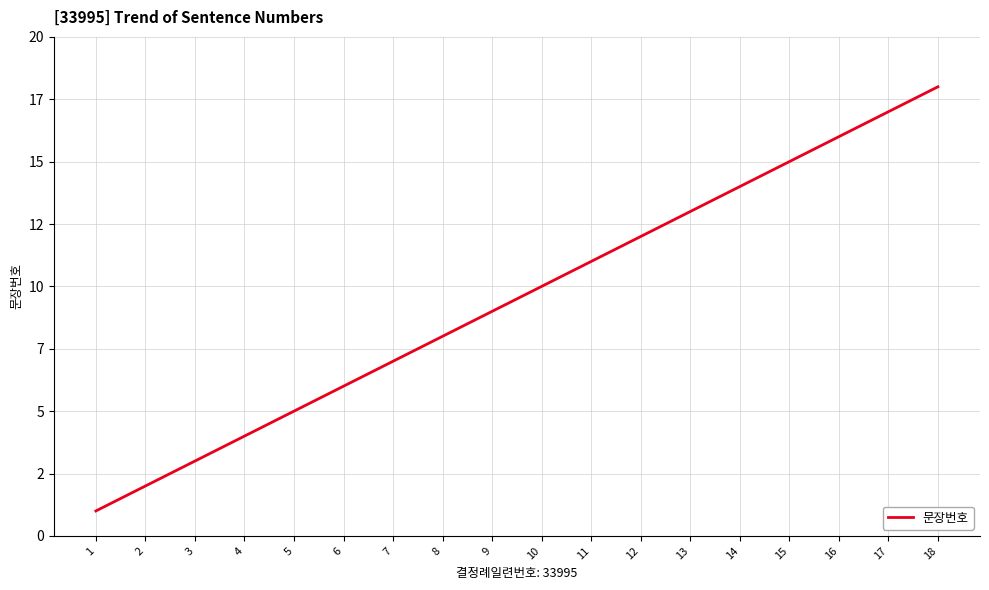

Does the chart display data point markers on the line(s)?

No